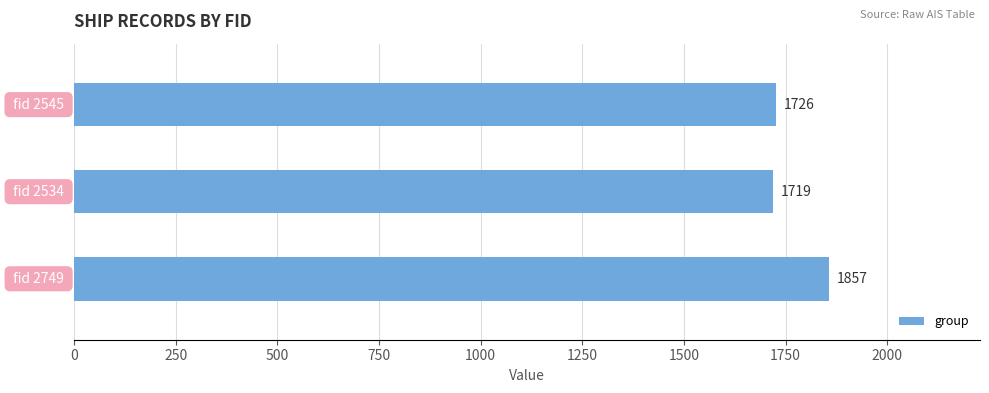

Reading top to bottom, extract all data points from this chart.

1726	1719	1857